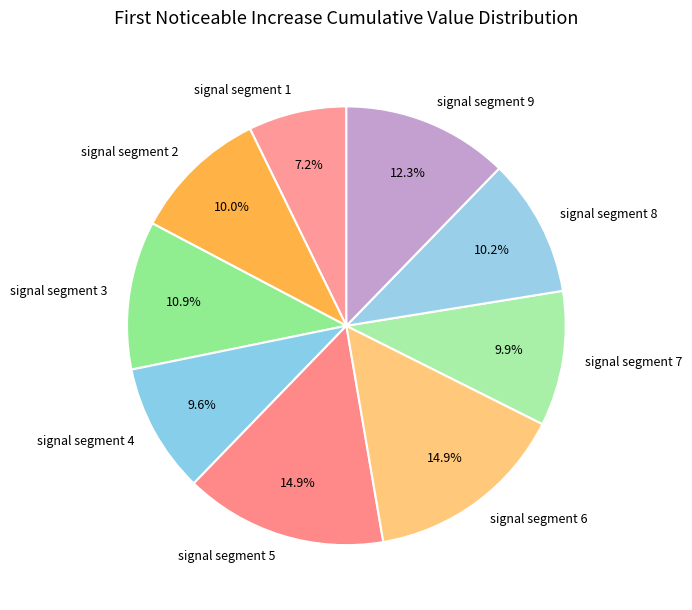

Is there any slice that represents more than half of the pie?

No